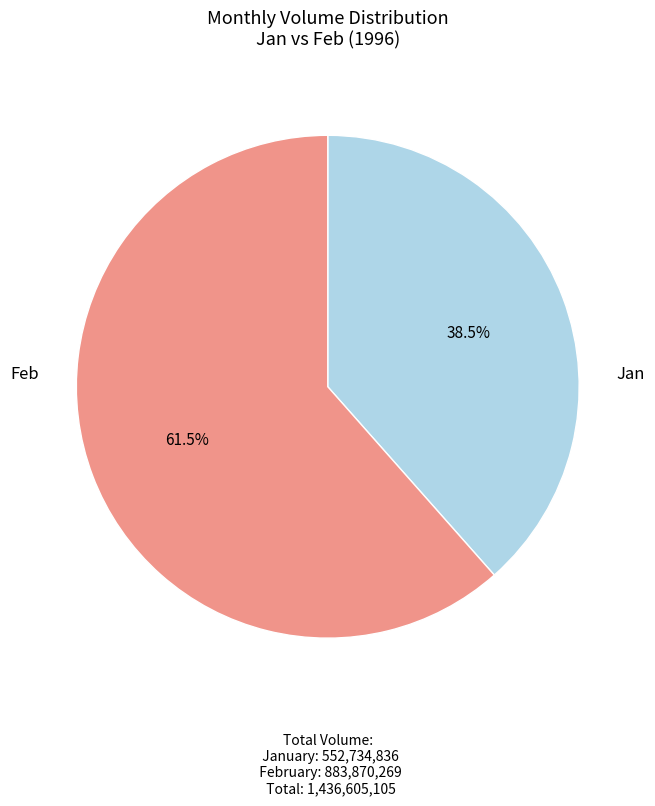

Is there any slice that represents more than half of the pie?

Yes